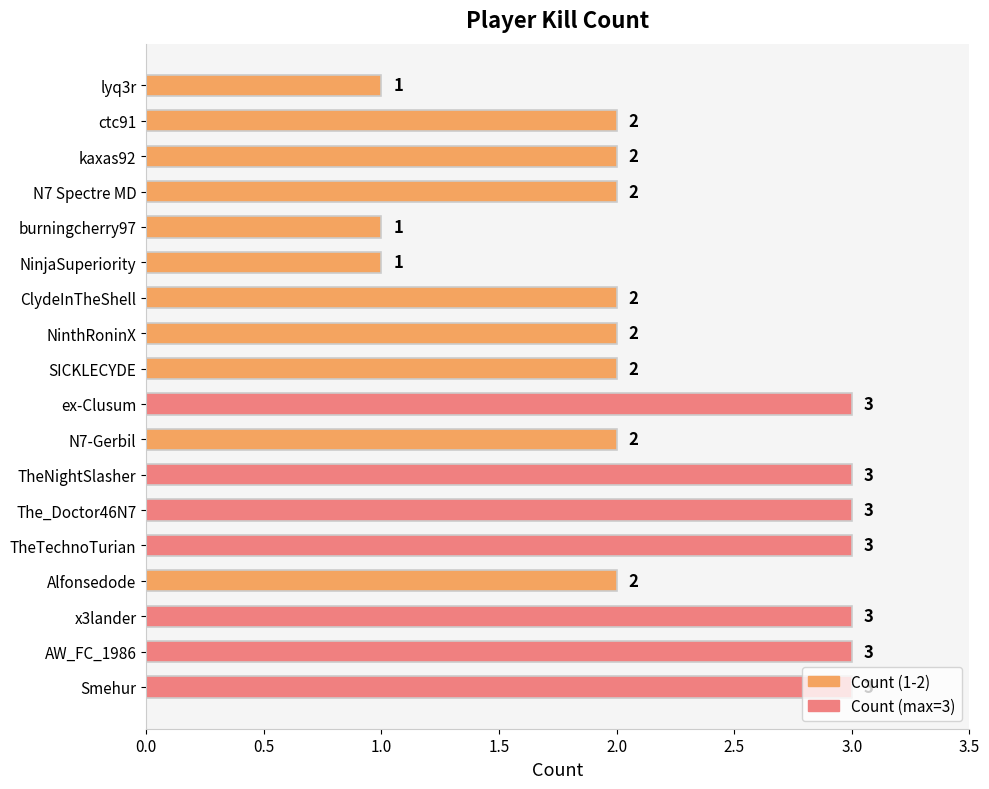

What value does the data have at x3lander?

3